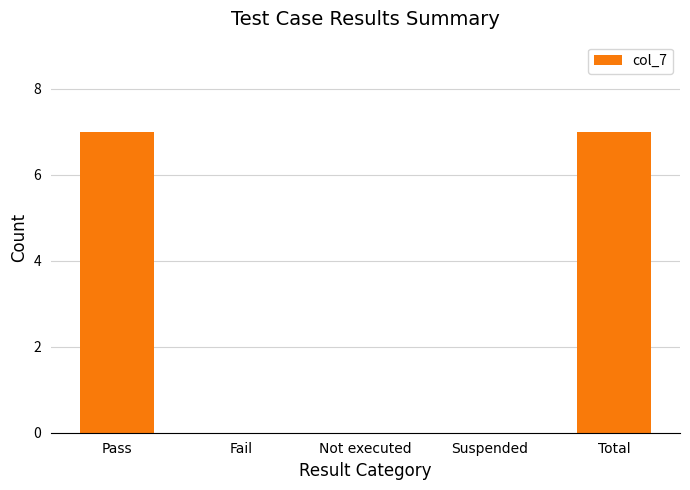

What is the sum of all values?

14